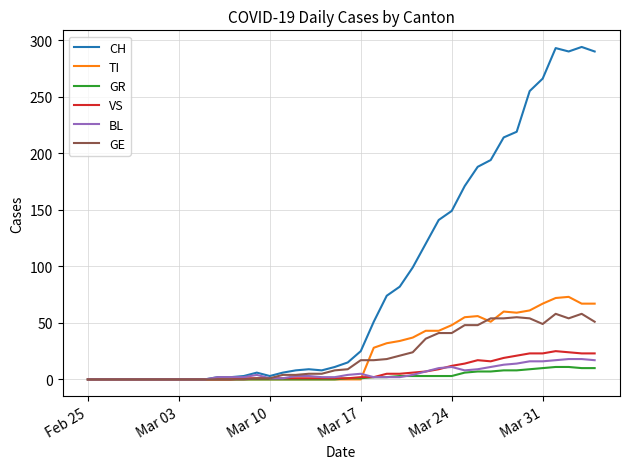

What is the maximum value for CH?

294